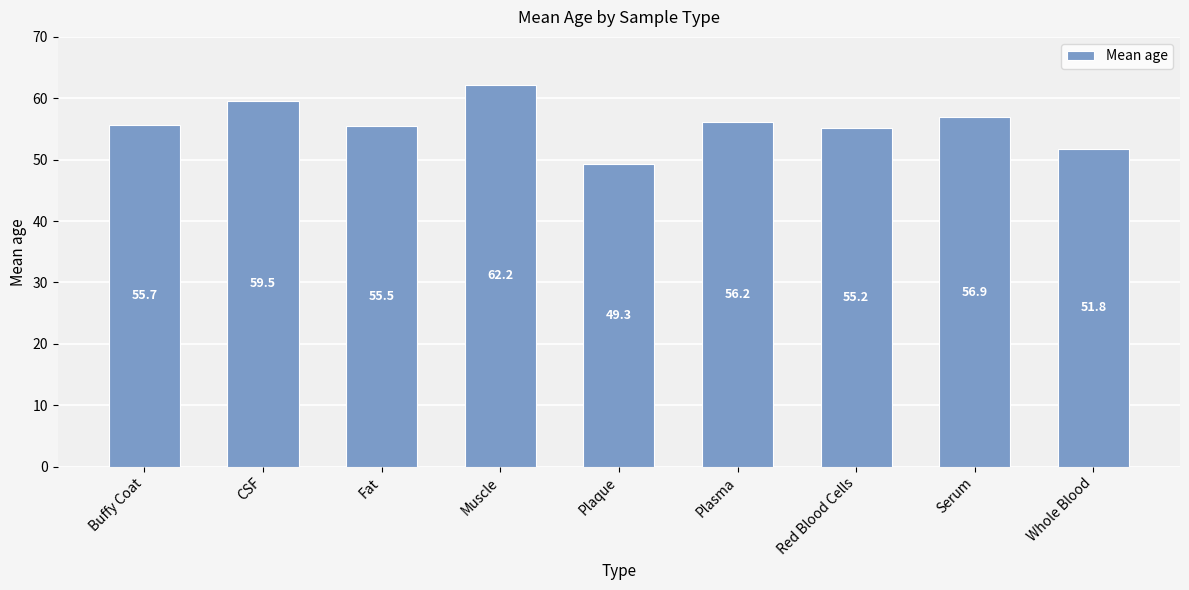

Between CSF and Plaque, which is larger?

CSF